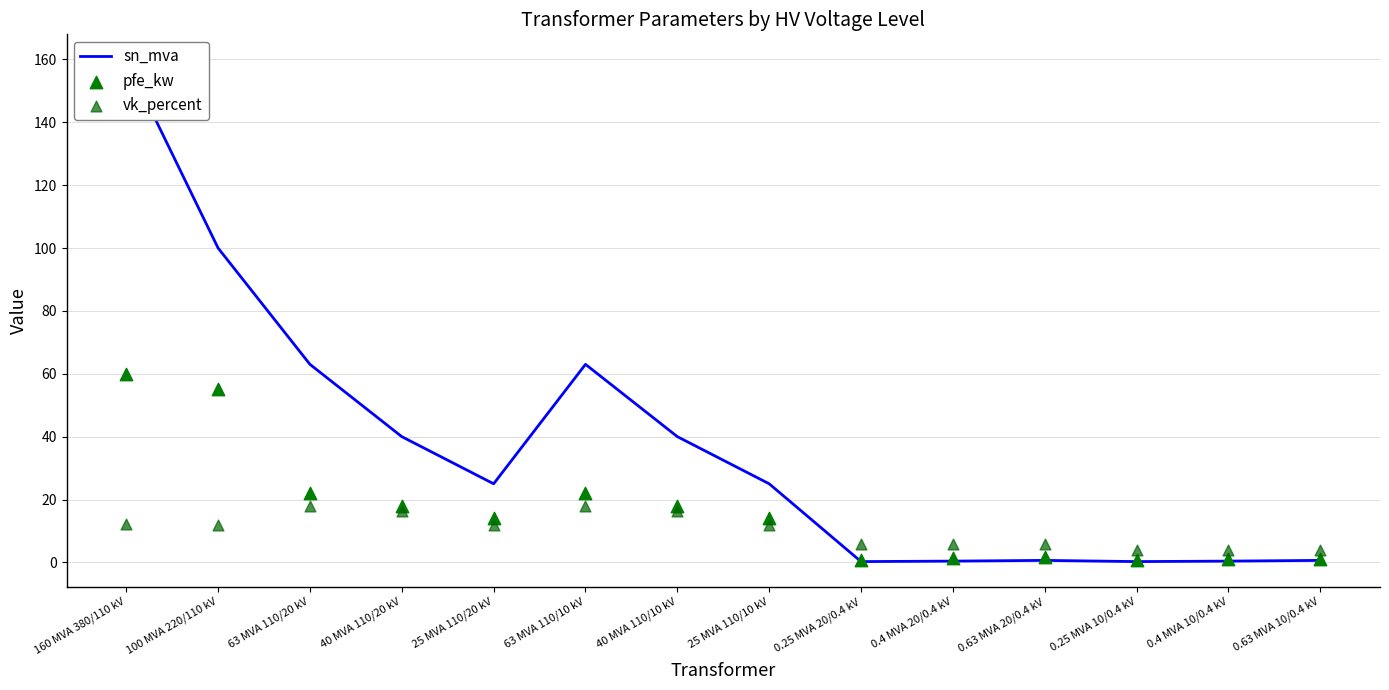

Is the value of vk_percent at 0.25 MVA 10/0.4 kV greater than the value of pfe_kw at 160 MVA 380/110 kV?

No